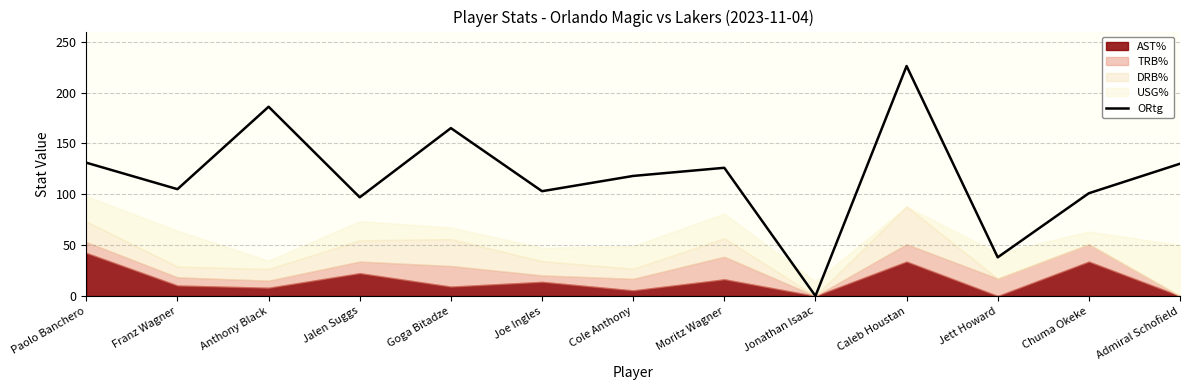

True or false: ORtg has a value of 126 at Moritz Wagner.

True